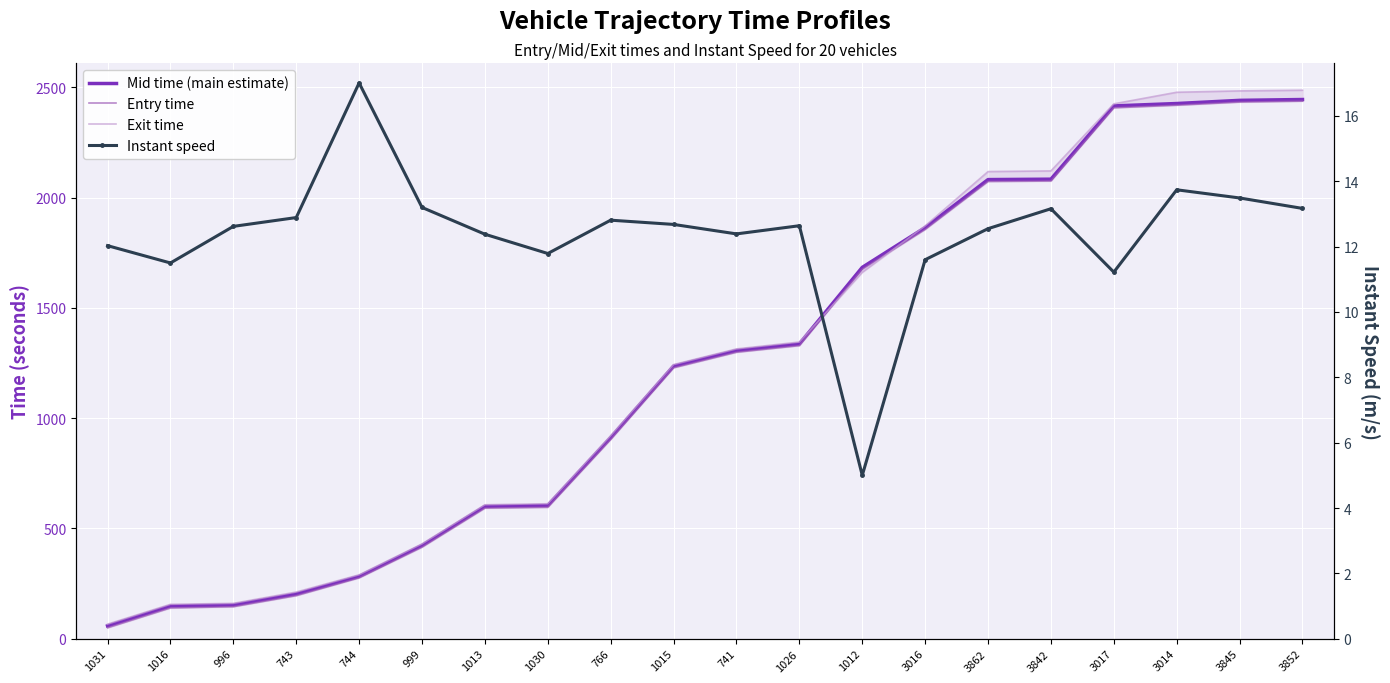

True or false: Instant speed has a value of 13.7 at 3014.

True